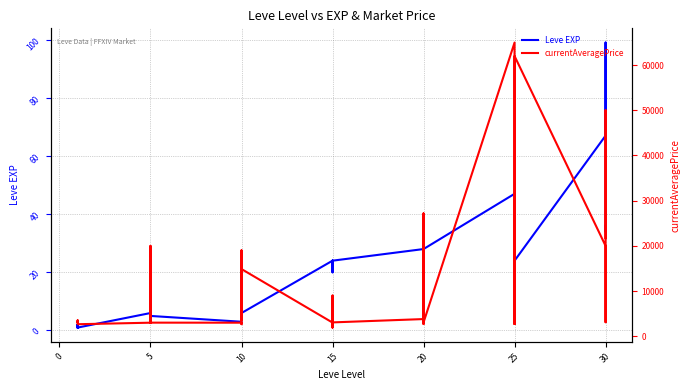

What are all the series names shown in the legend?

Leve EXP, currentAveragePrice